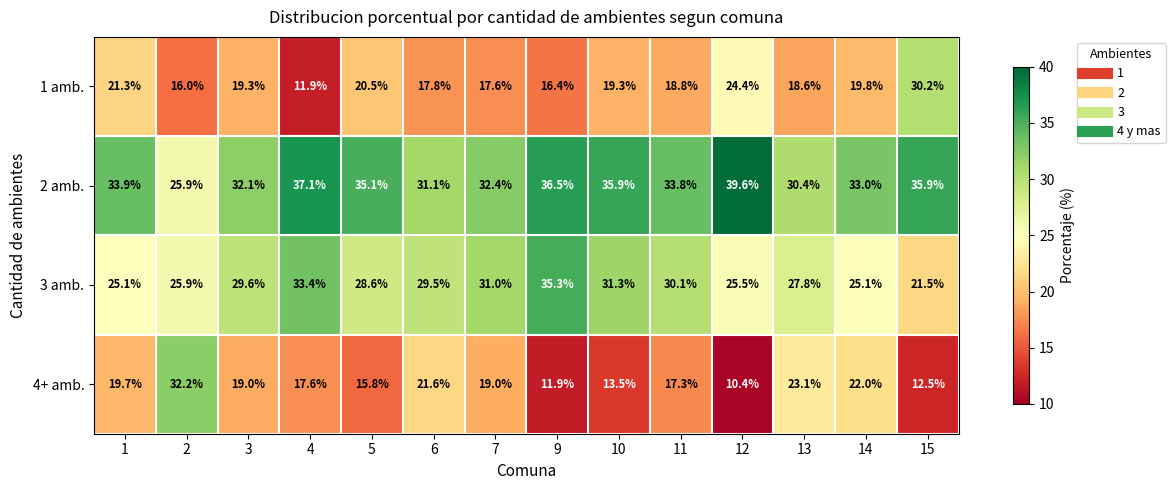

Which series changed the most between 5 and 14?

4+ amb.